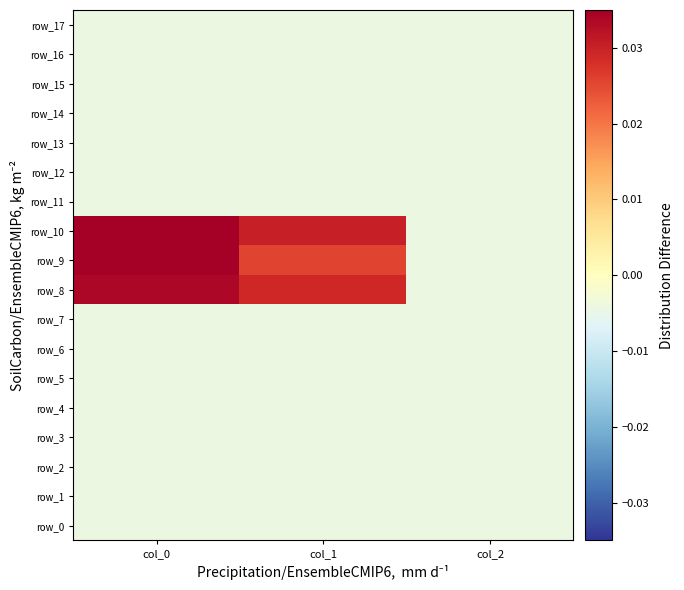

At which category does the chart reach its peak across all series?

col_0